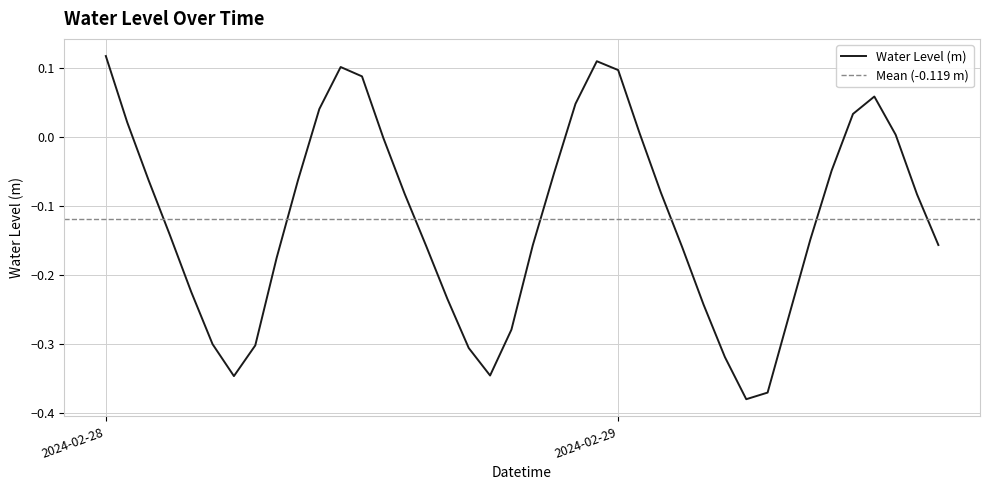

Reading right to left, extract all data points from this chart.

-0.2	-0.1	0.0	0.1	0.0	-0.0	-0.1	-0.3	-0.4	-0.4	-0.3	-0.2	-0.2	-0.1	0.0	0.1	0.1	0.0	-0.1	-0.2	-0.3	-0.3	-0.3	-0.2	-0.2	-0.1	-0.0	0.1	0.1	0.0	-0.1	-0.2	-0.3	-0.3	-0.3	-0.2	-0.1	-0.1	0.0	0.1